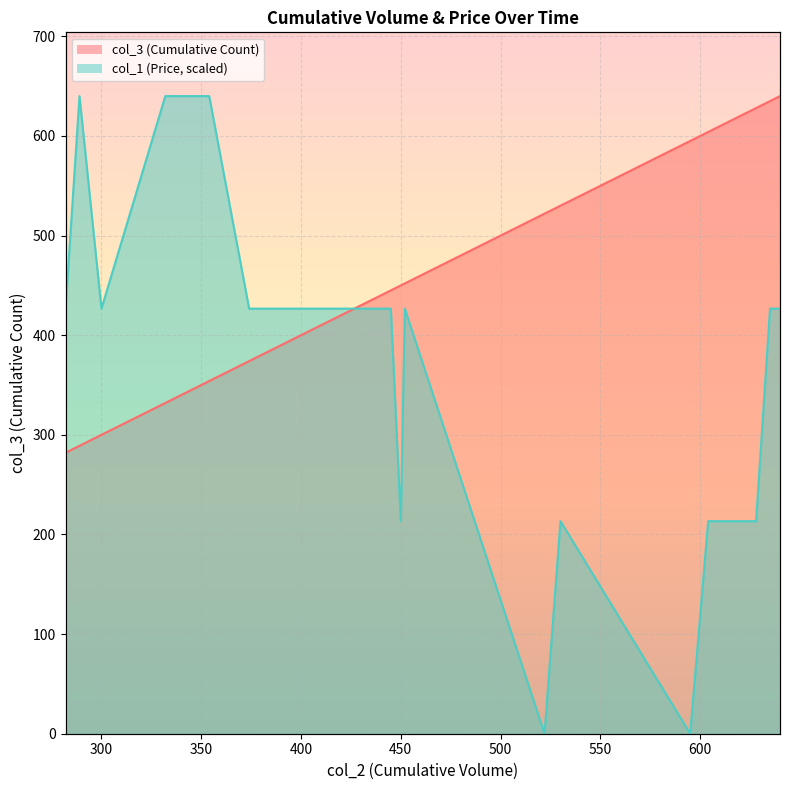

Is the value of col_1 at 609 greater than the value of col_3 at 628?

No